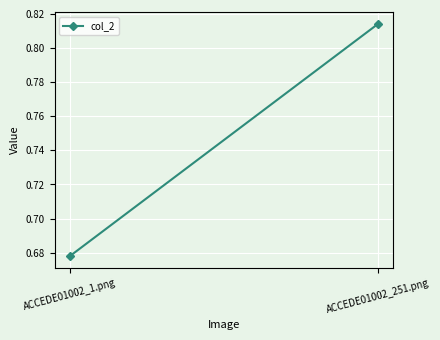

What is the approximate value at ACCEDE01002_251.png?

0.8